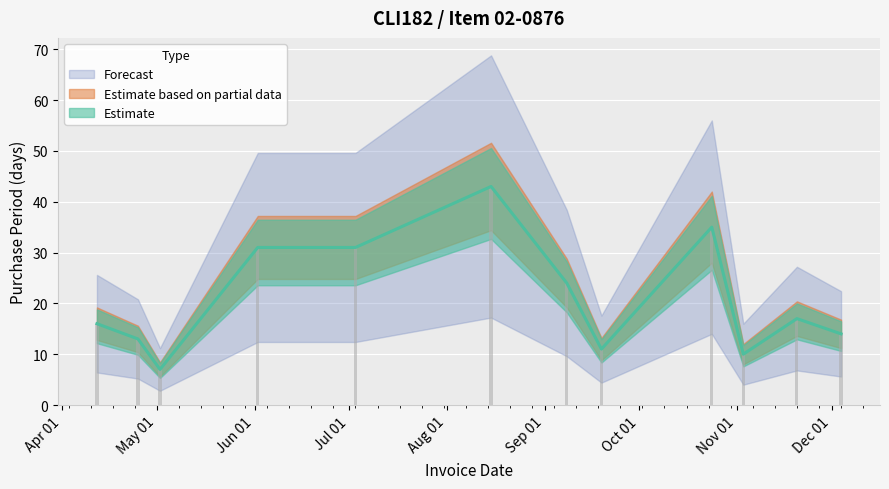

What is the minimum value shown in the chart?

7